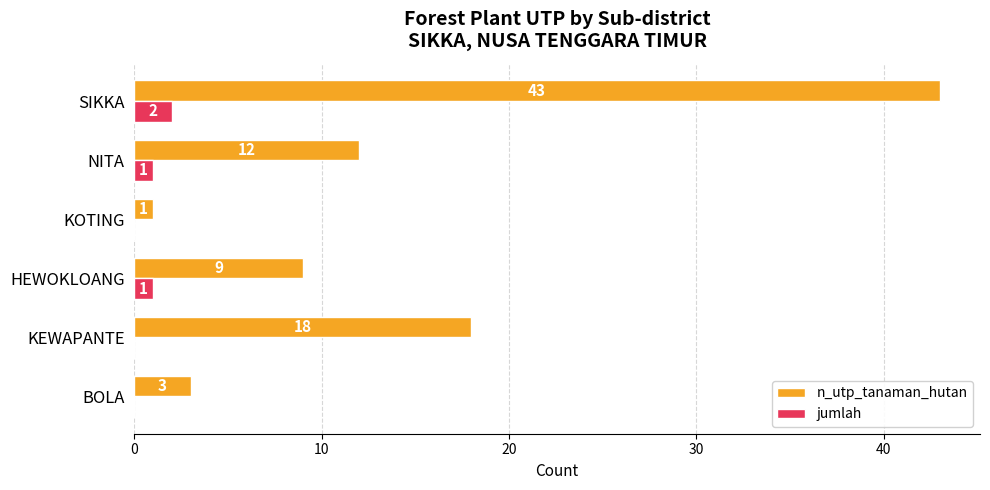

How many data points does each series have?

6